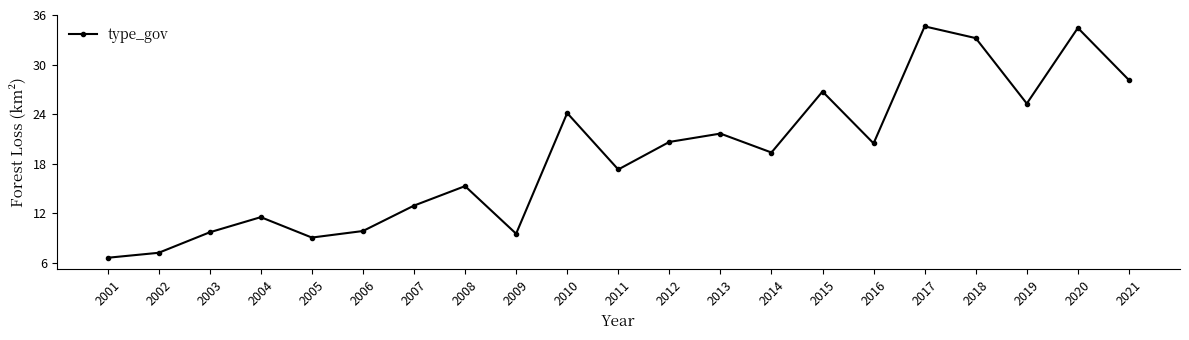

At which label does the data first exceed 19?

2010